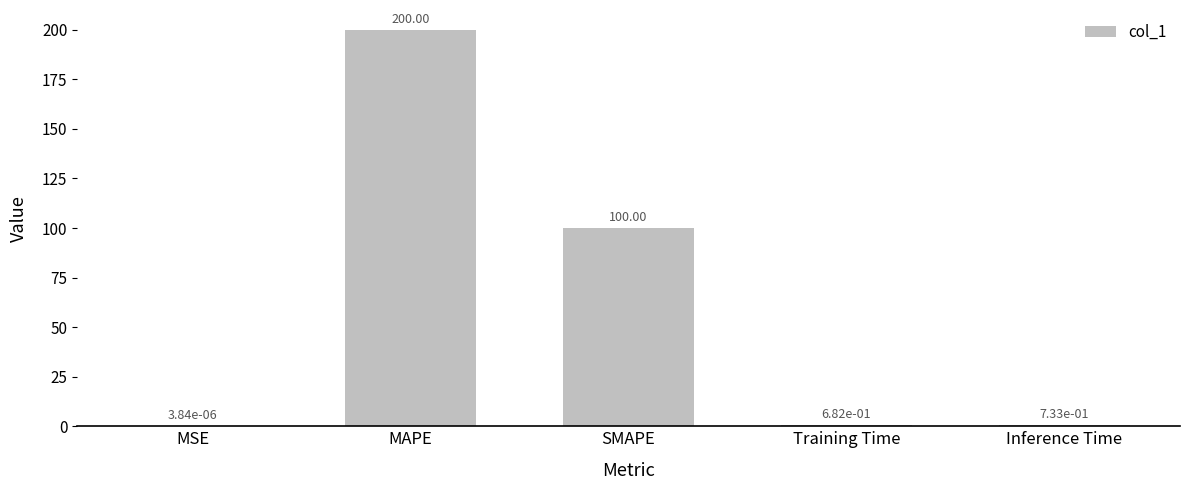

The value at SMAPE is 151.0. True or false?

False